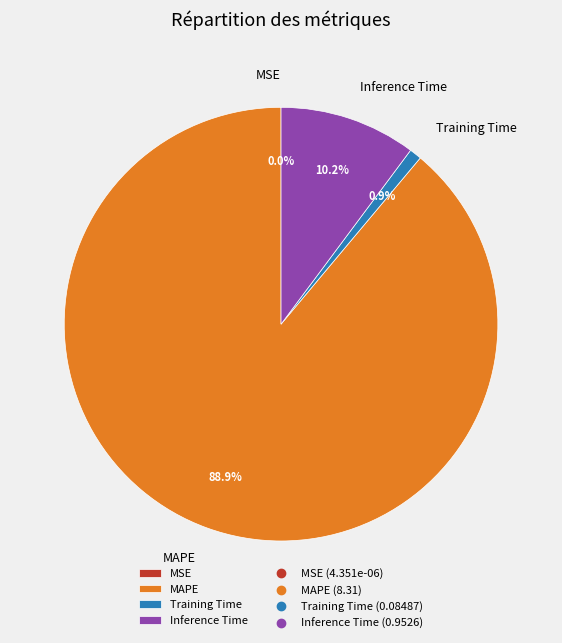

Which category has the biggest portion of the pie?

MAPE